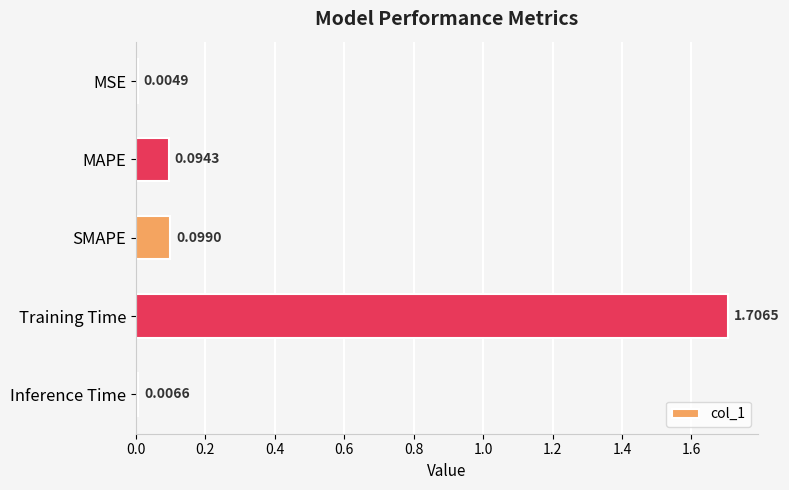

Between Training Time and Inference Time, which is larger?

Training Time